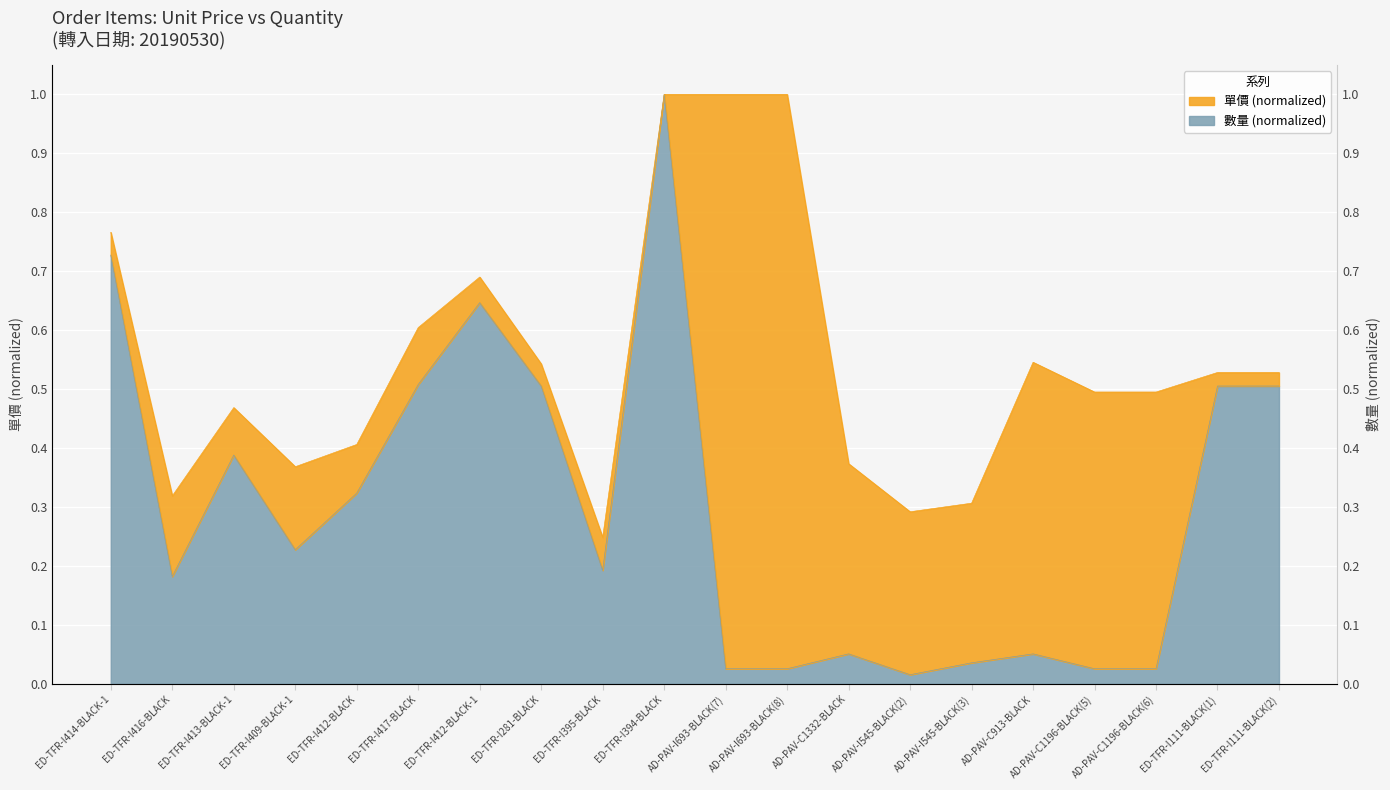

Reading right to left, list all the values displayed in this chart.

0.5	0.5	0.0	0.0	0.1	0.0	0.0	0.1	0.0	0.0	1.0	0.2	0.5	0.6	0.5	0.3	0.2	0.4	0.2	0.7